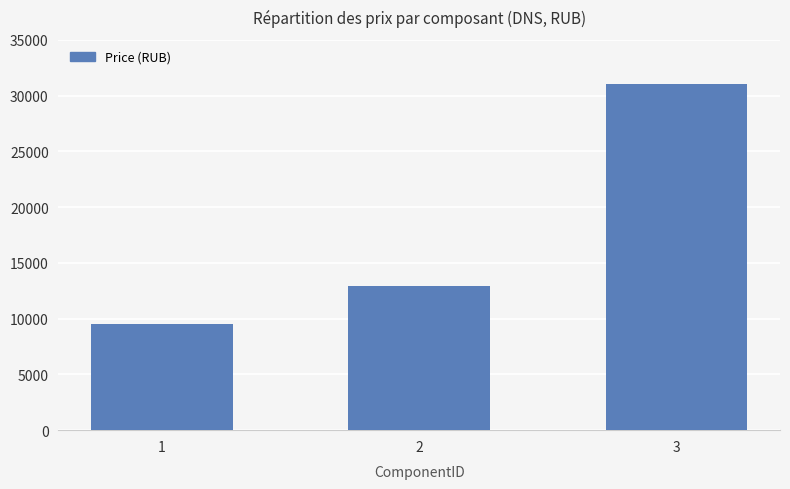

The chart shows a value of 12899 at 2. True or false?

True